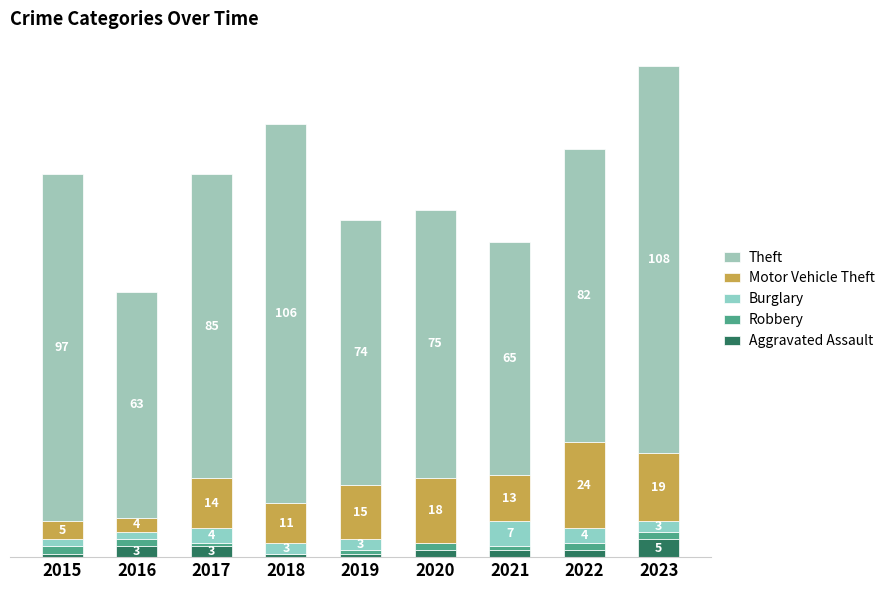

The value of Theft at 2022 is 82. True or false?

True